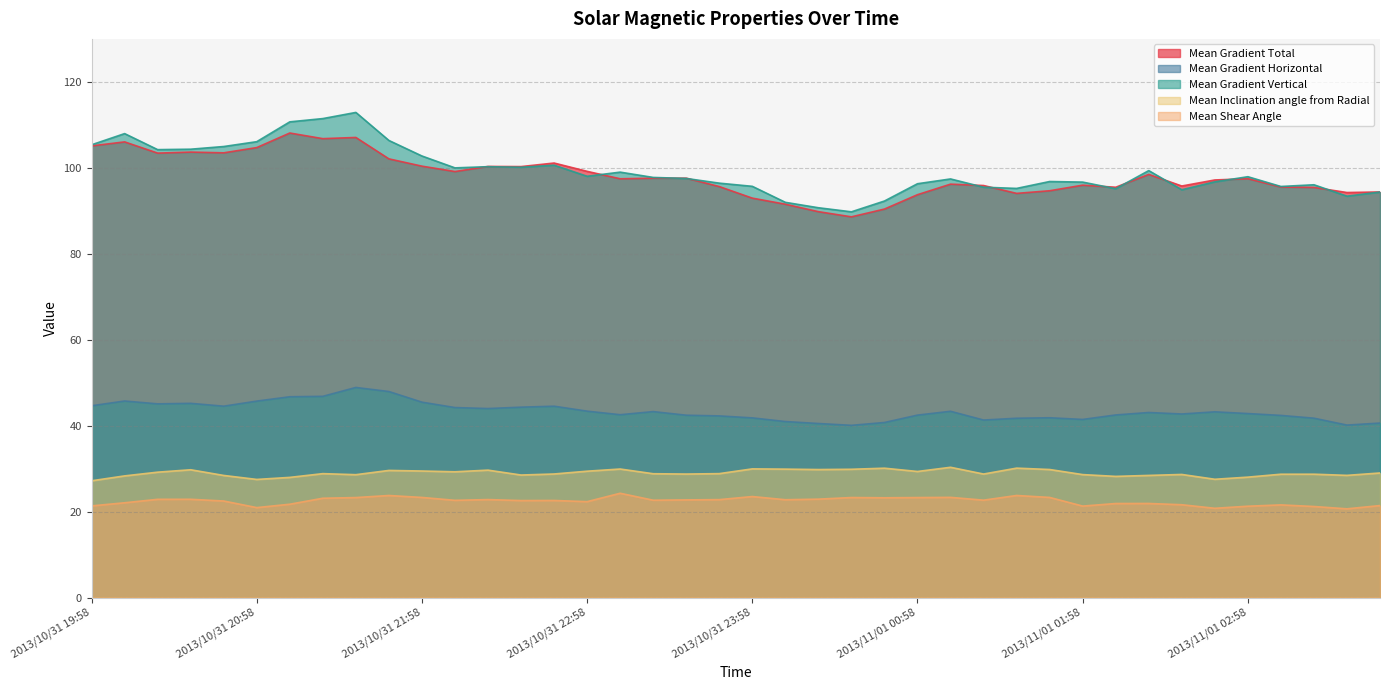

How many data points in Mean Inclination angle from Radial are above 28?

36